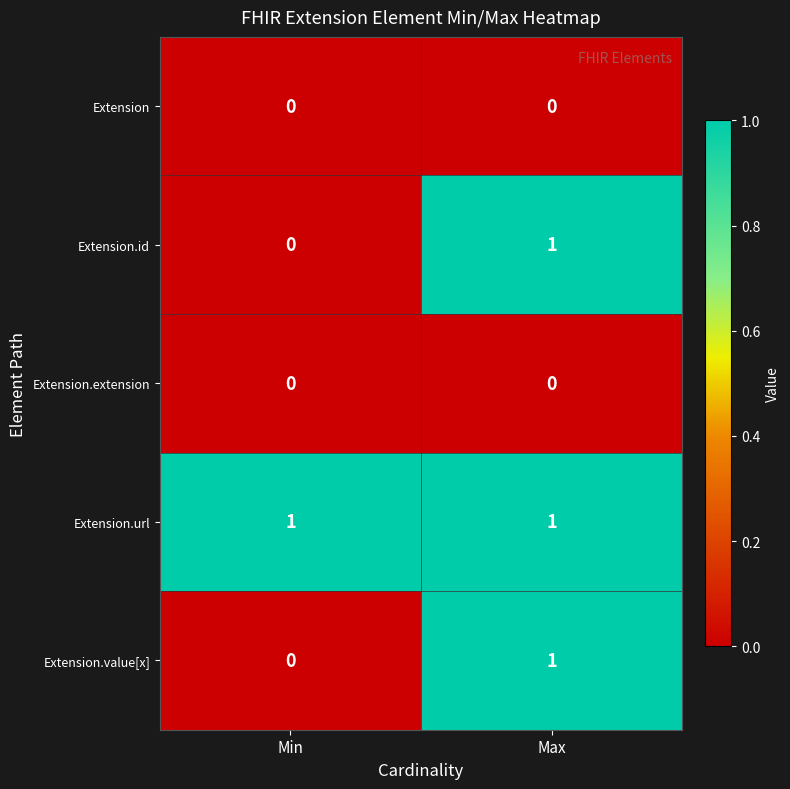

Which category has the highest value in the Extension.id series?

Max